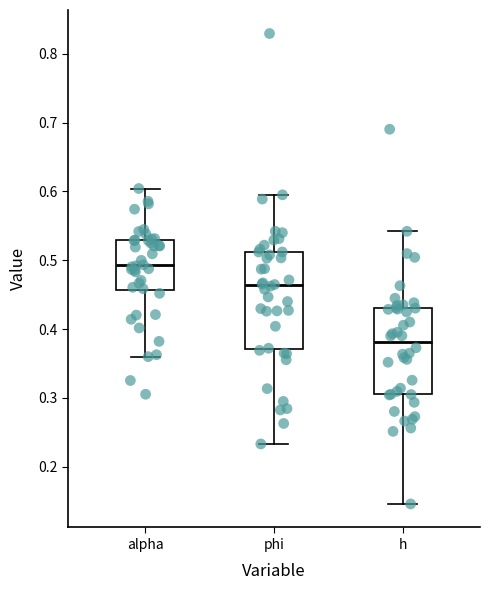

Which box's median line is the lowest?

h